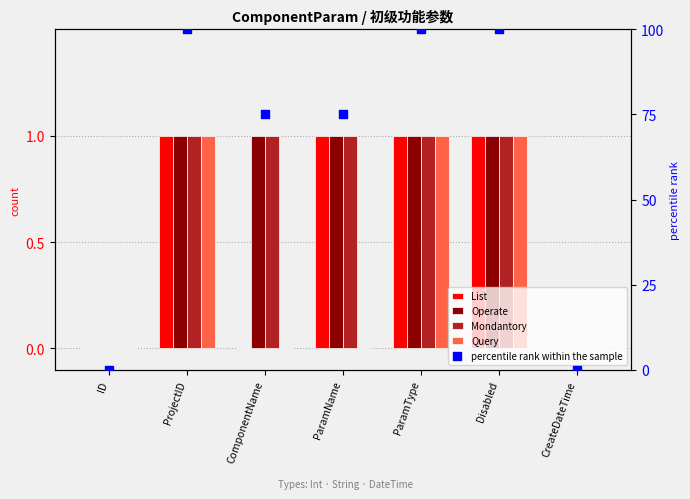

Which series has the widest spread of Y values?

percentile rank within the sample